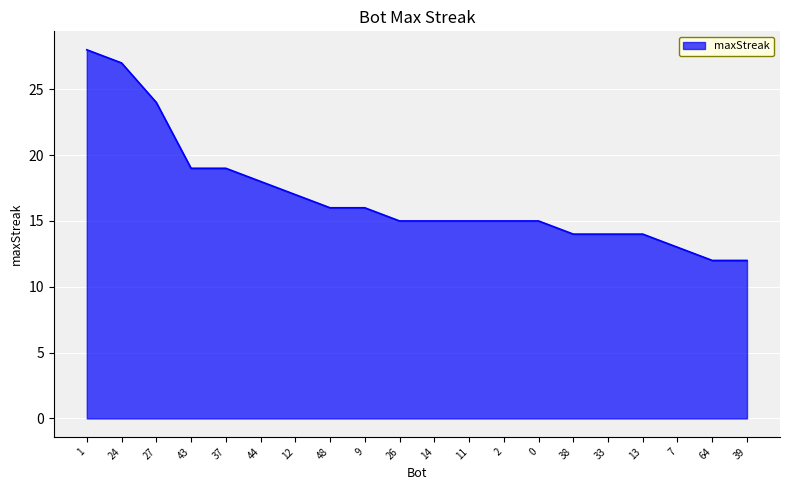

Where does the data first go above 15?

1